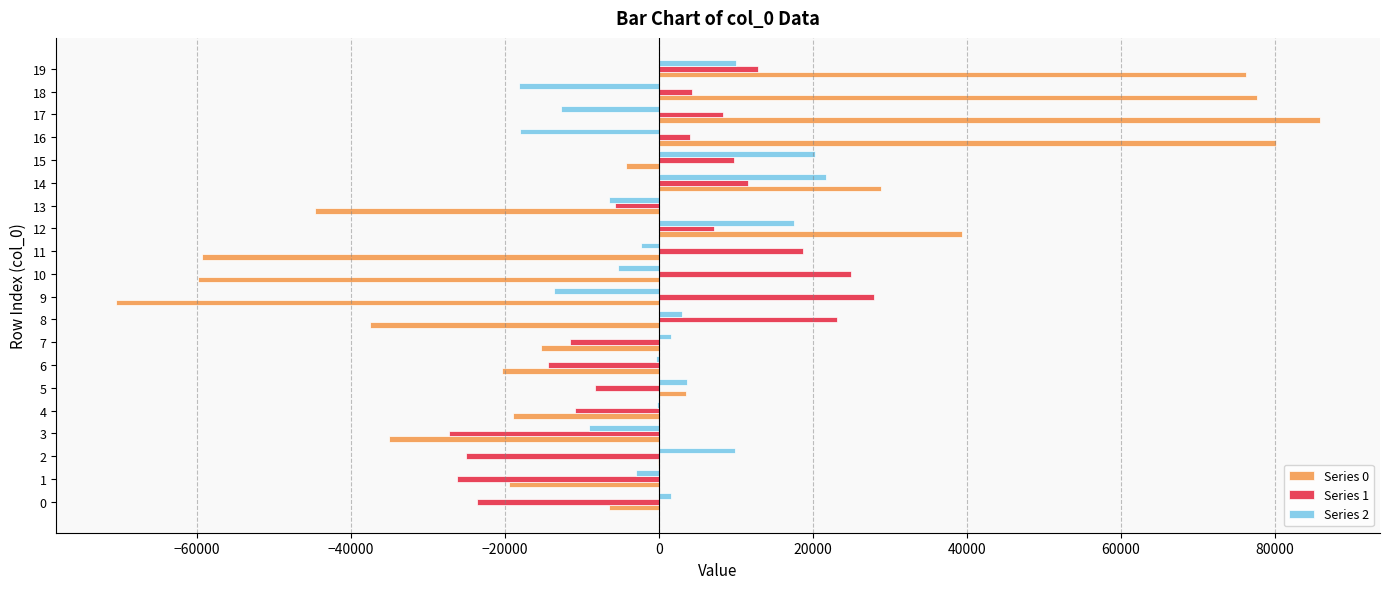

What is the greatest value displayed?

85853.9